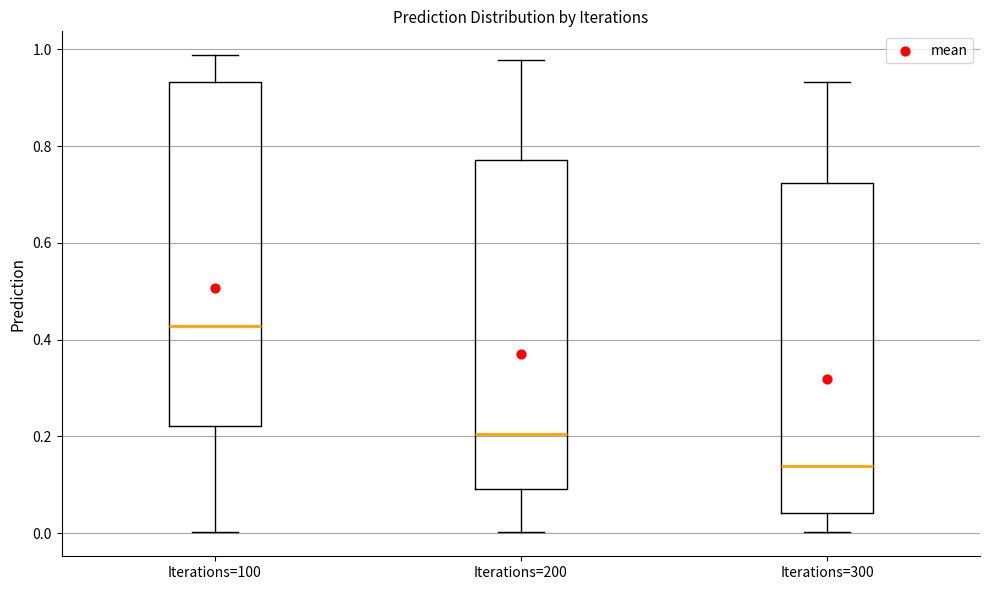

Which box's median line is the lowest?

Iterations=300